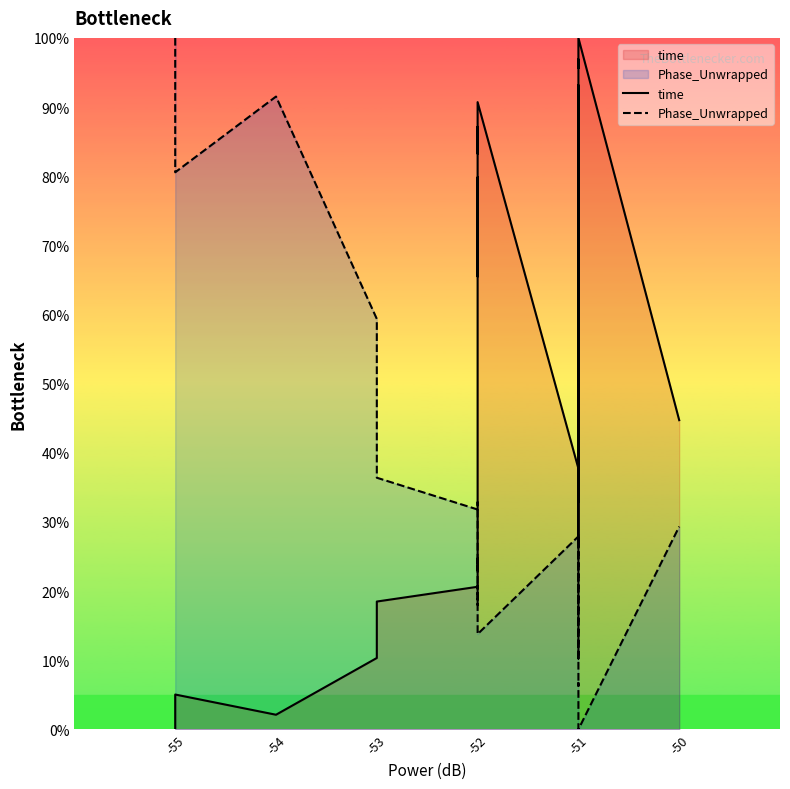

True or false: time has more than 2 points higher than both neighbors.

True